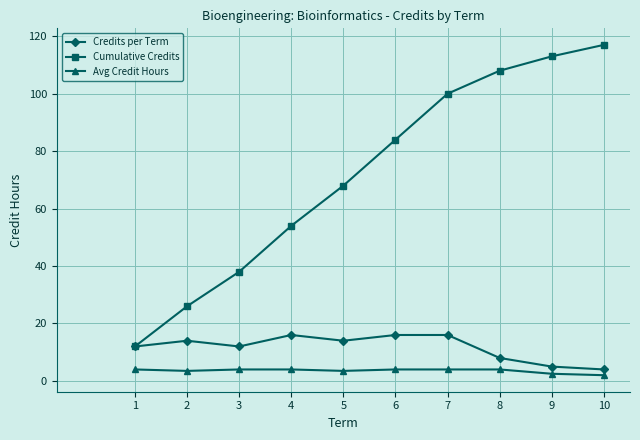

How many data points does each series have?

10